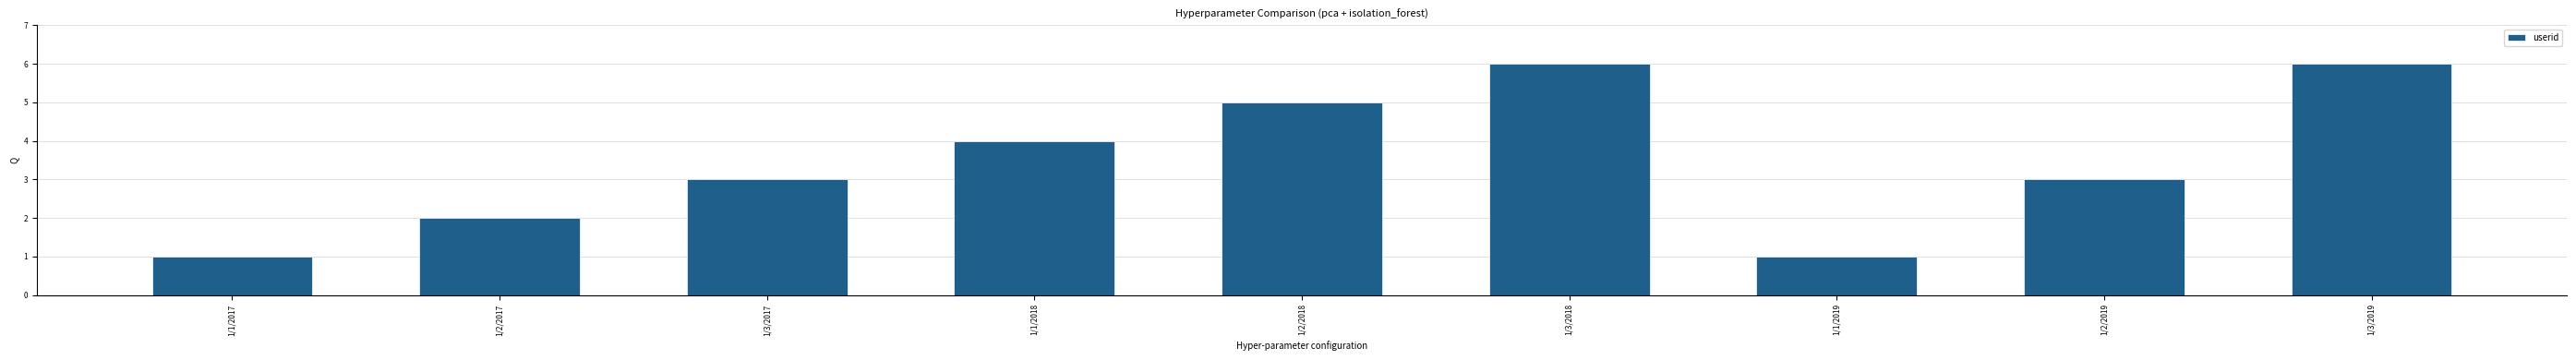

What is the label of the 7th bar from the right?

1/3/2017